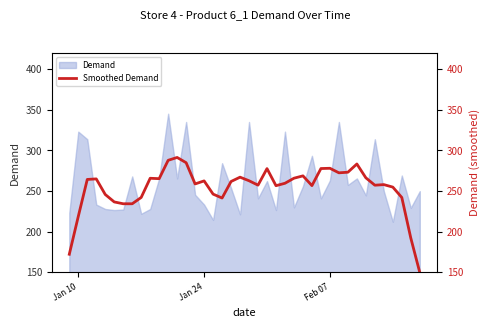

Reading left to right, list all the values displayed in this chart.

172.0	218.6	264.2	264.9	245.7	236.5	234.2	234.2	242.0	265.6	265.1	287.8	291.3	284.8	258.7	262.4	246.1	241.3	261.7	267.0	262.6	257.2	277.5	256.5	259.5	265.7	268.6	256.6	277.6	277.9	272.4	273.1	283.2	266.2	257.1	257.8	254.7	242.0	192.0	149.6